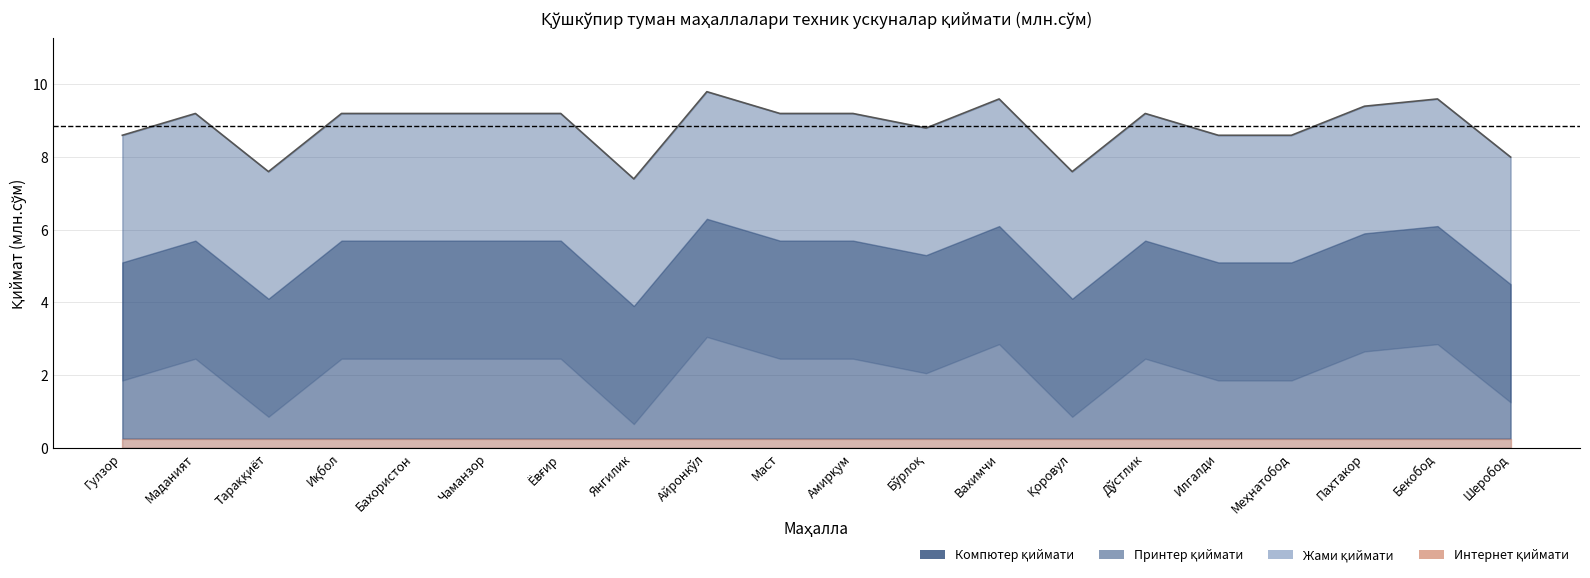

How many data points does each series have?

20